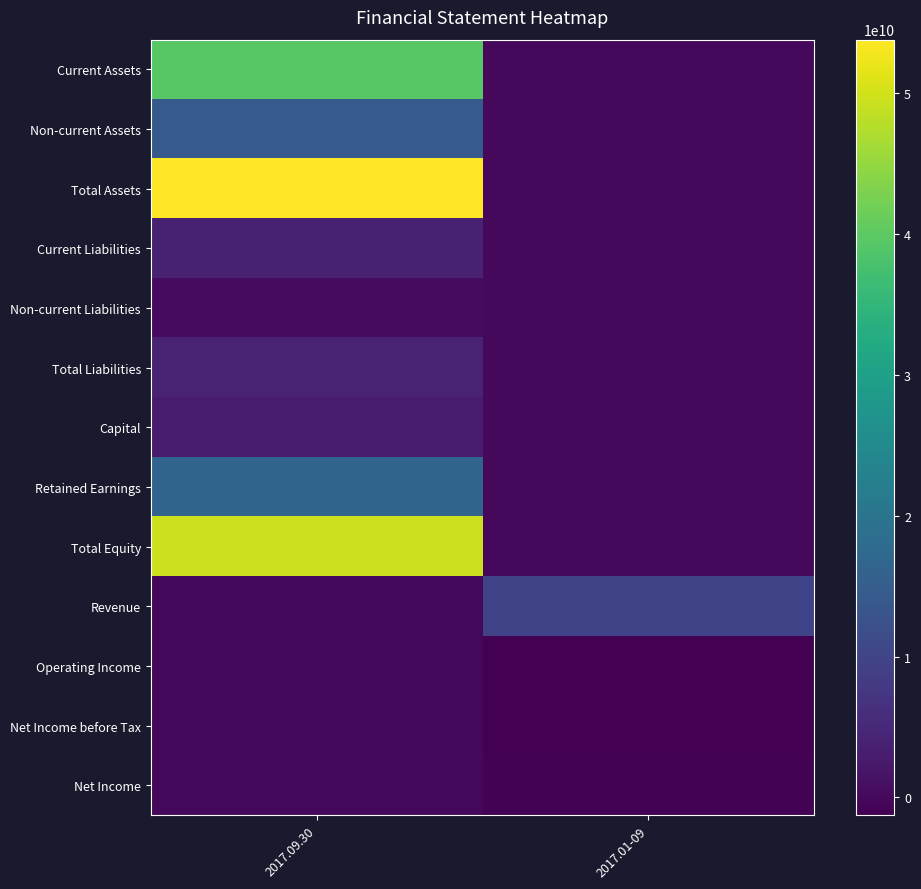

Reading right to left, what are all the values shown in this chart?

Current Assets: 2017.01-09=0	2017.09.30=39427973161
Non-current Assets: 2017.01-09=0	2017.09.30=14386783197
Total Assets: 2017.01-09=0	2017.09.30=53814756358
Current Liabilities: 2017.01-09=0	2017.09.30=3851080223
Non-current Liabilities: 2017.01-09=0	2017.09.30=432871201
Total Liabilities: 2017.01-09=0	2017.09.30=4283951424
Capital: 2017.01-09=0	2017.09.30=2962595000
Retained Earnings: 2017.01-09=0	2017.09.30=16409672030
Total Equity: 2017.01-09=0	2017.09.30=49530804934
Revenue: 2017.01-09=9843206769	2017.09.30=0
Operating Income: 2017.01-09=-1258746327	2017.09.30=0
Net Income before Tax: 2017.01-09=-1078583011	2017.09.30=0
Net Income: 2017.01-09=-1036659251	2017.09.30=0